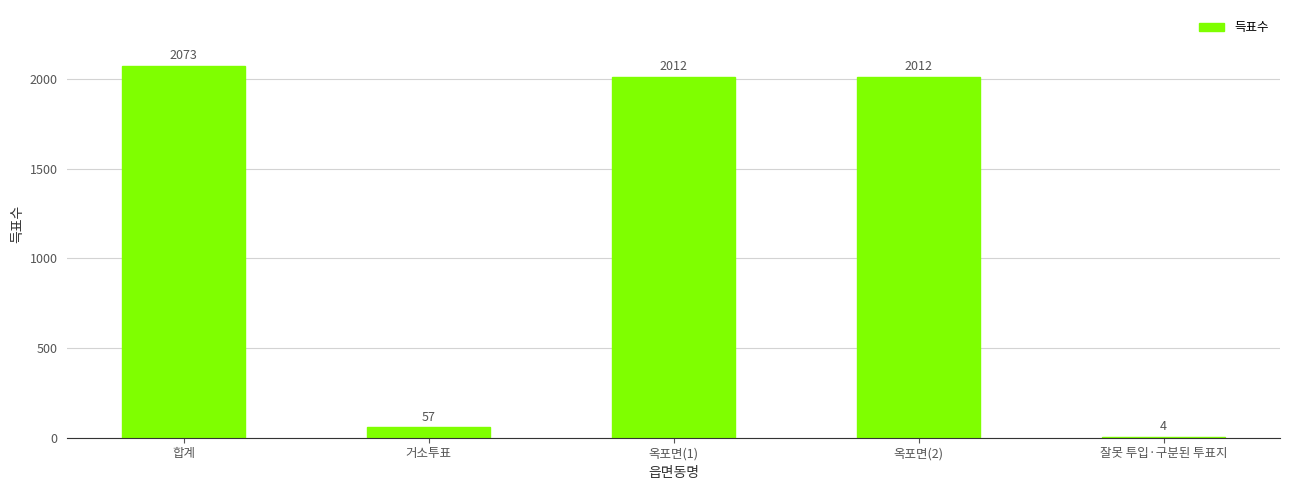

Where does the data first go above 2012?

합계